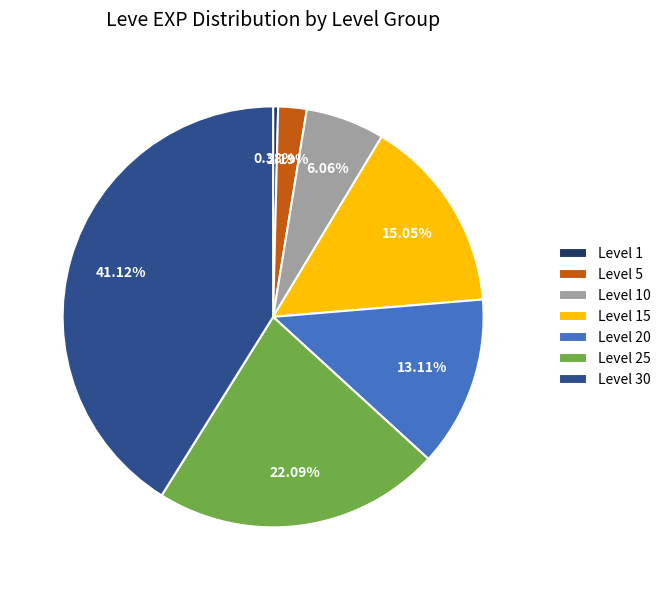

Count the number of slices in the pie.

7